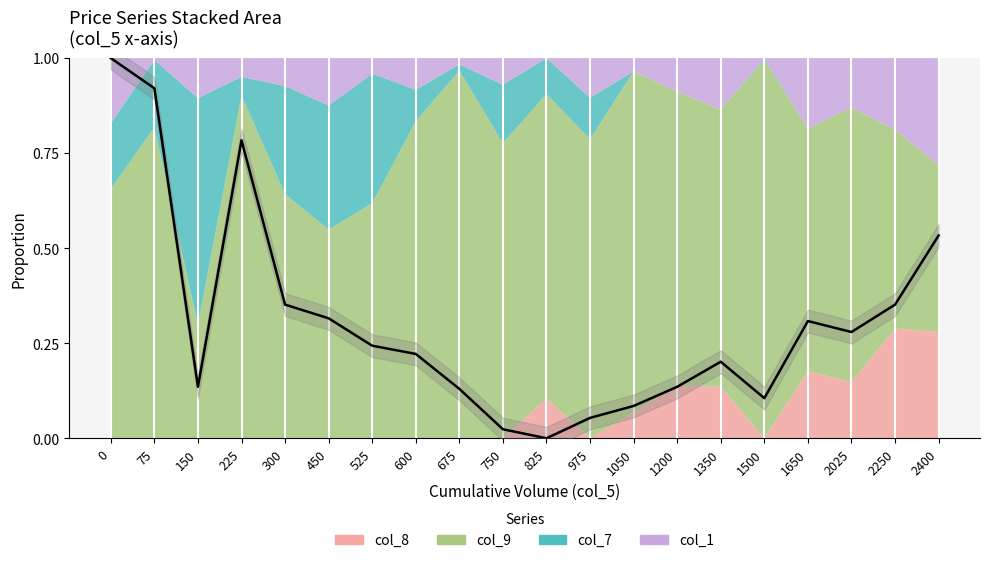

Between 975 and 675, which is larger?

675